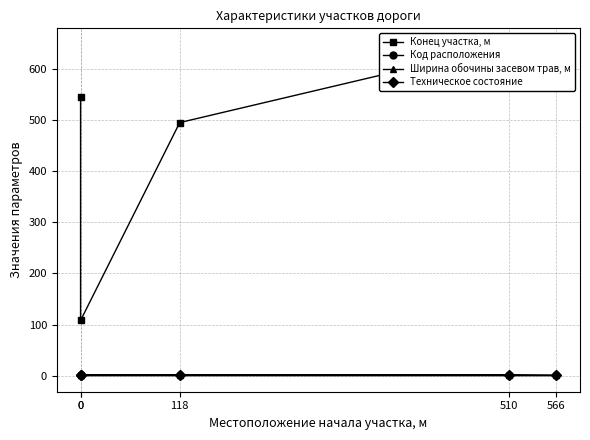

Between 566 and 0, which is larger?

566